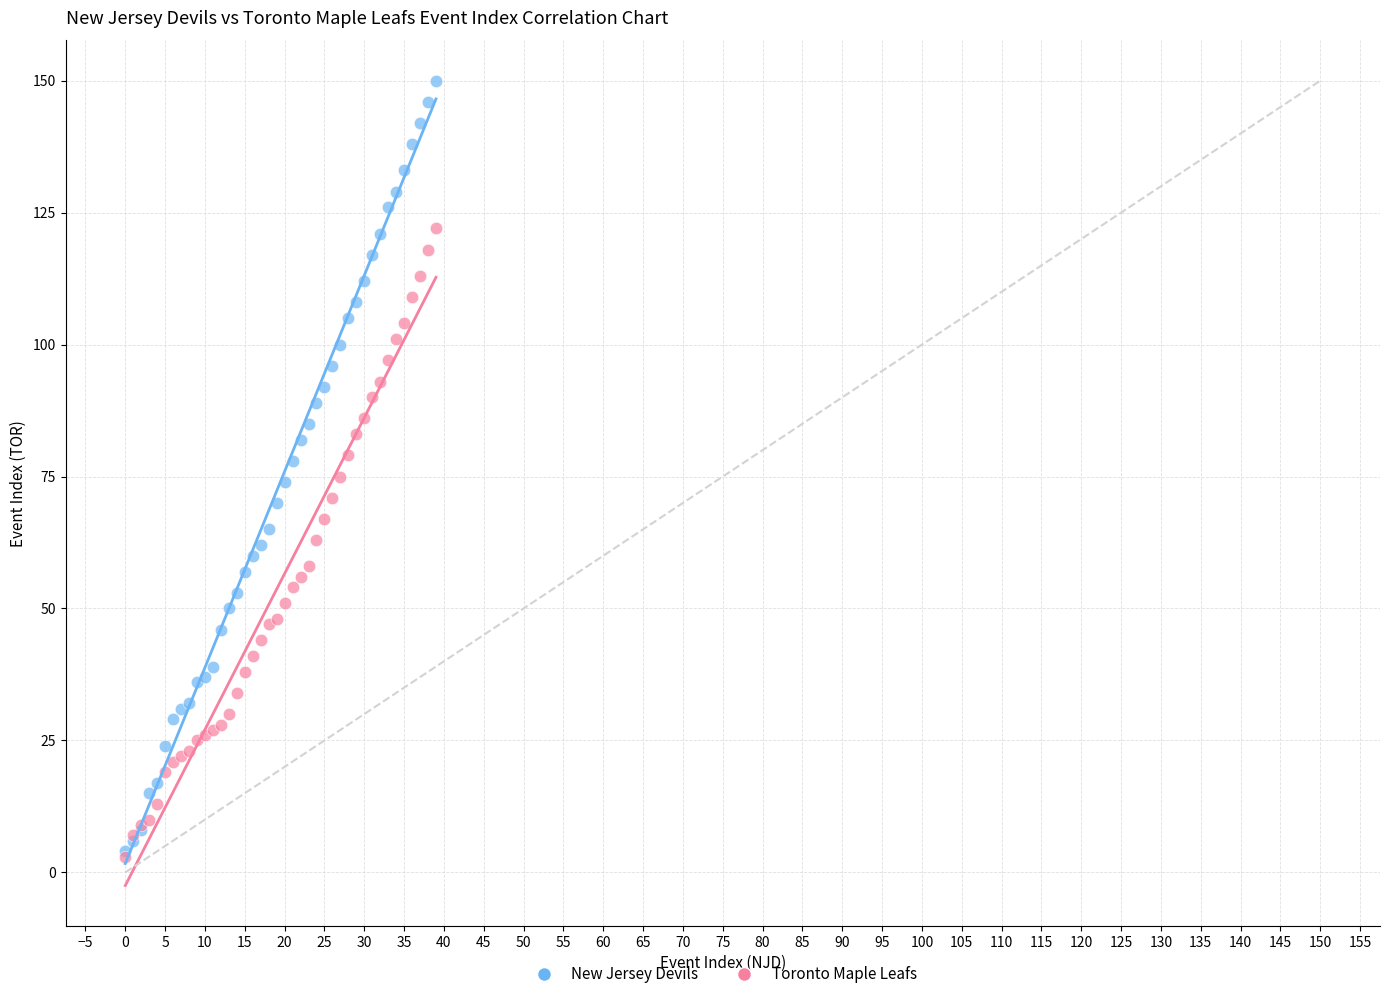

What are all the series names shown in the legend?

New Jersey Devils, Toronto Maple Leafs